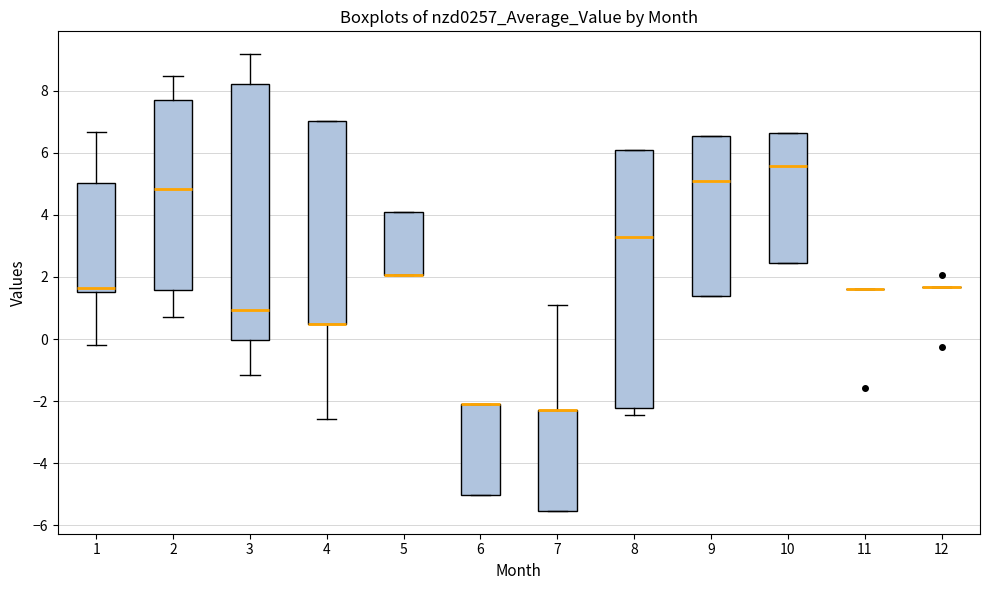

Where is the lower edge of the box at x = 5 on the y-axis? The values are not printed on the chart, so give them approximately, as read against the axis.

2.0